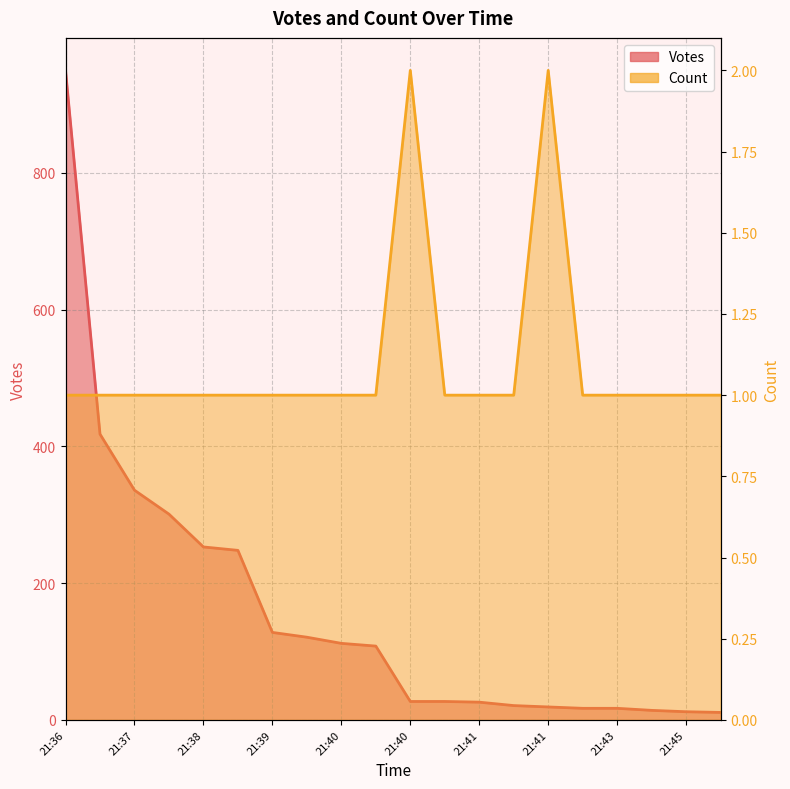

Which series has the largest total across all categories?

Votes